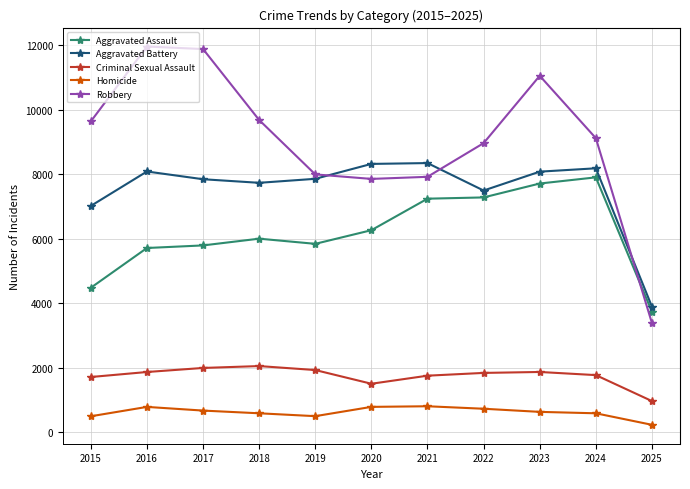

What are all the series names shown in the legend?

Aggravated Assault, Aggravated Battery, Criminal Sexual Assault, Homicide, Robbery